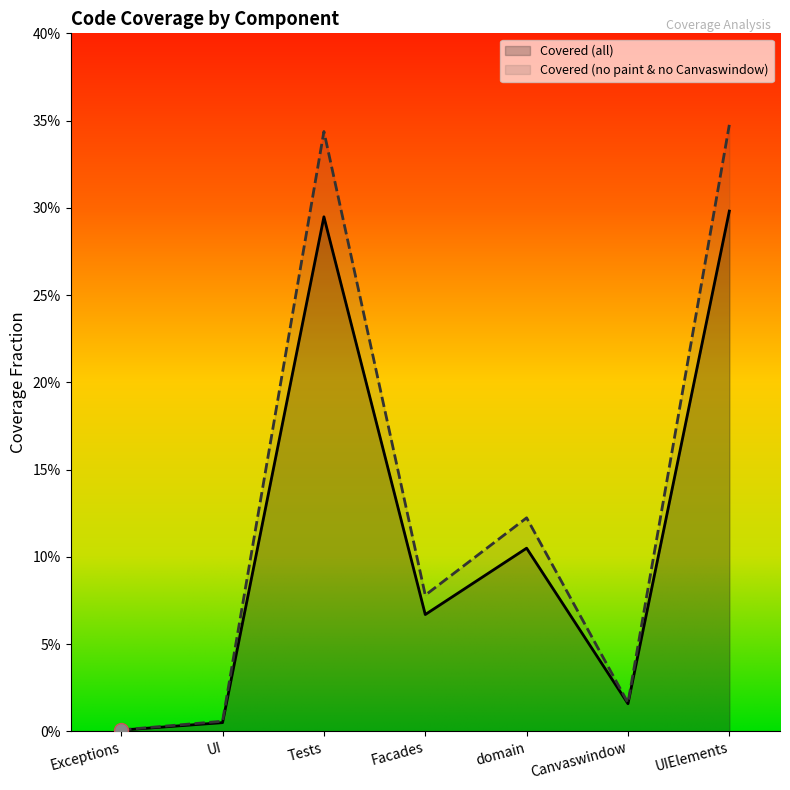

How many categories are shown in the chart?

7